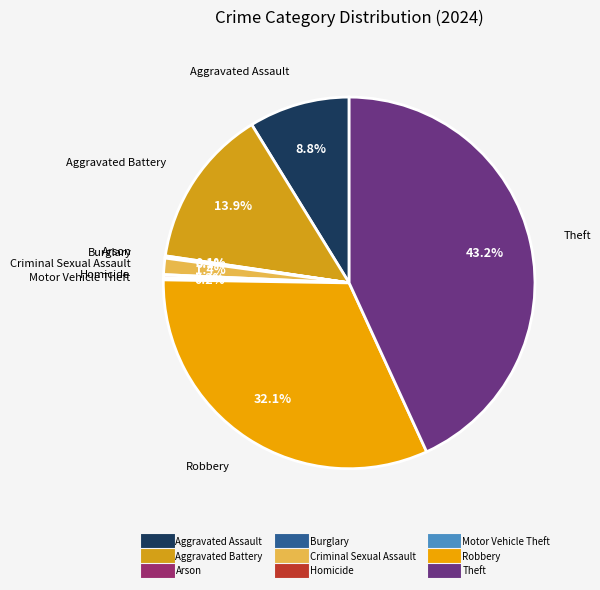

Is it true that Aggravated Battery is 14% of the pie?

True